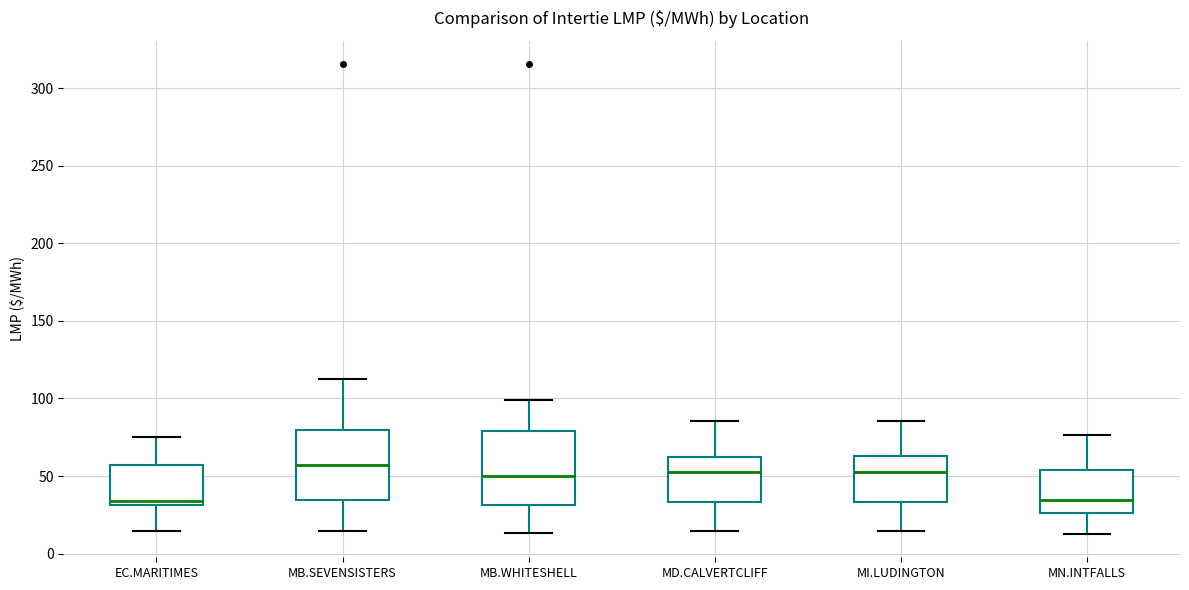

Reading left to right, read every box against the y-axis: the position of its median line, the range the box covers, and the ends of its whiskers. The values are not printed on the chart, so give them approximately, as read against the axis.

EC.MARITIMES: median 35, box 30 to 55, whiskers 15 to 75
MB.SEVENSISTERS: median 55, box 35 to 80, whiskers 15 to 115
MB.WHITESHELL: median 50, box 30 to 80, whiskers 15 to 100
MD.CALVERTCLIFF: median 55, box 35 to 65, whiskers 15 to 85
MI.LUDINGTON: median 55, box 35 to 65, whiskers 15 to 85
MN.INTFALLS: median 35, box 25 to 55, whiskers 15 to 75